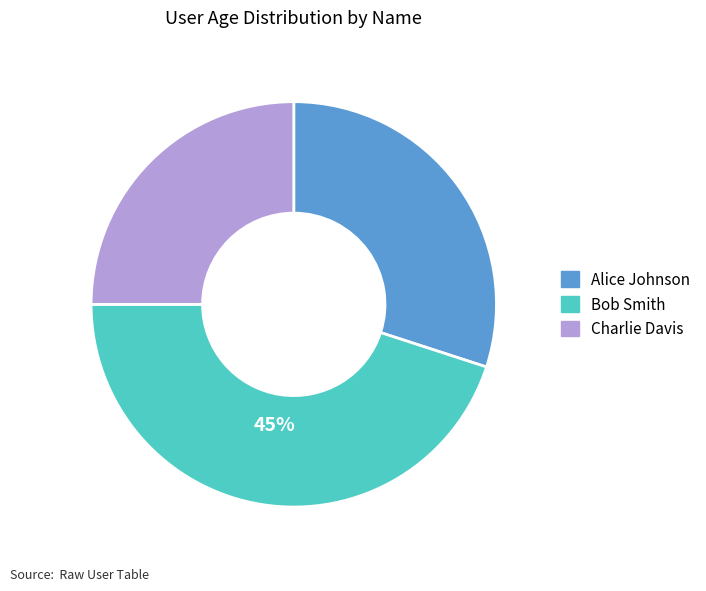

Is it true that Charlie Davis is 25% of the pie?

True